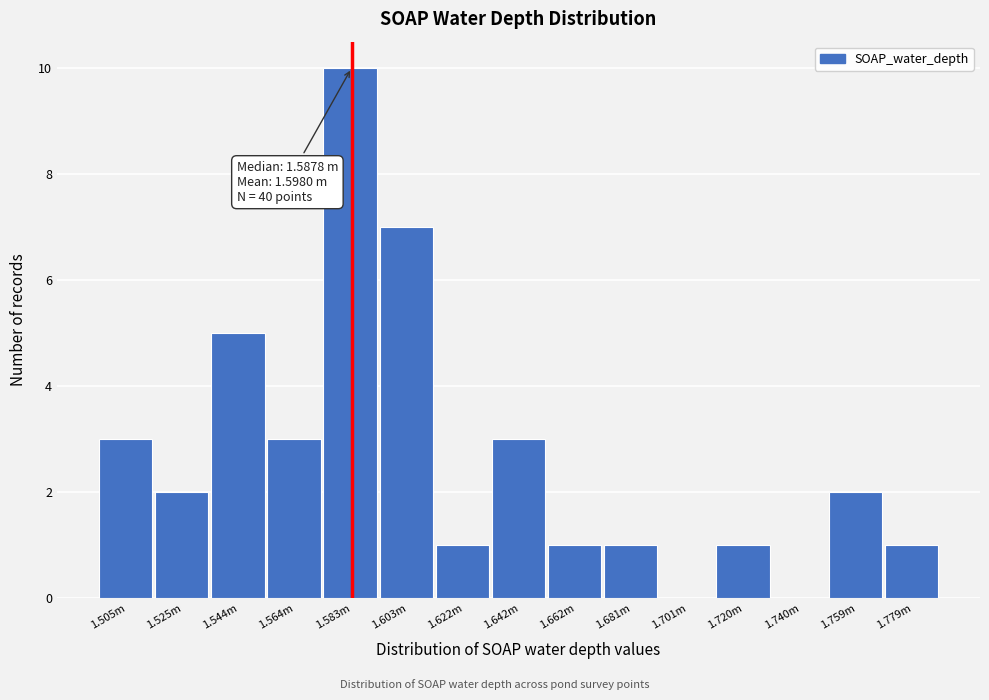

Reading left to right, transcribe all the data shown in this chart.

1.505m=3	1.525m=2	1.544m=5	1.564m=3	1.583m=10	1.603m=7	1.622m=1	1.642m=3	1.662m=1	1.681m=1	1.701m=0	1.720m=1	1.740m=0	1.759m=2	1.779m=1